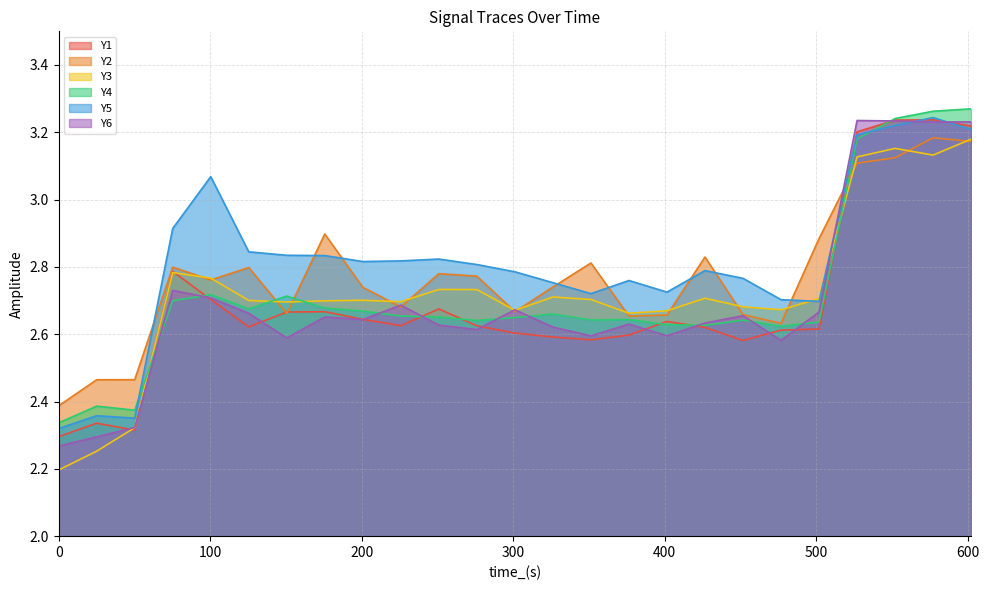

Does the chart display data point markers on the line(s)?

No